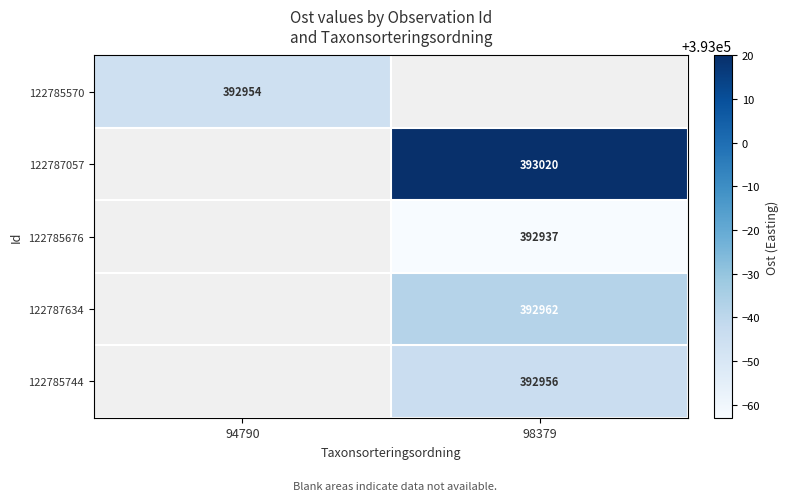

True or false: 122787634 has a value of 392962 at 98379.

True